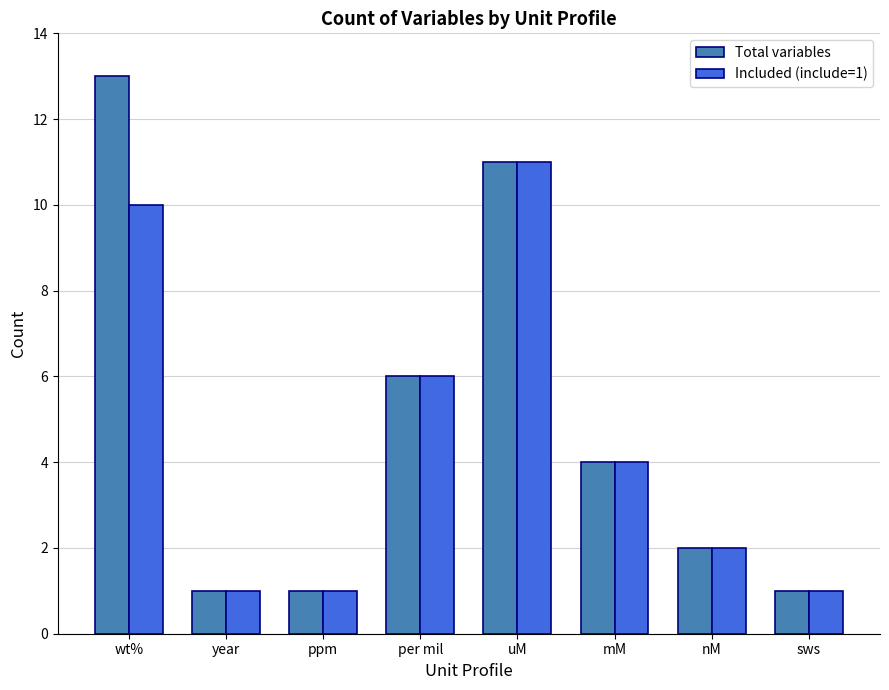

Does the chart contain any negative values?

No